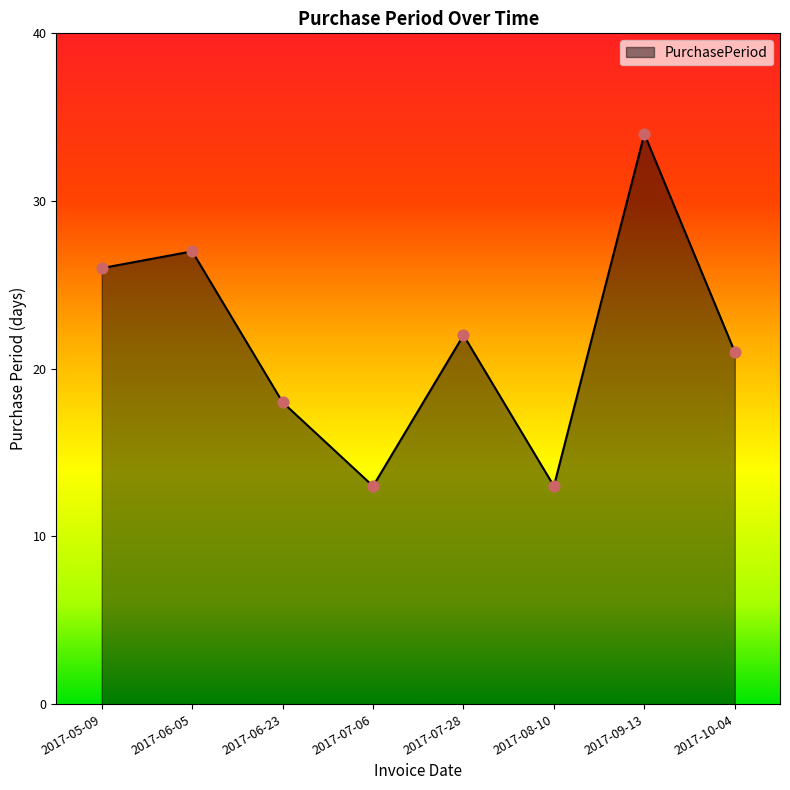

Approximately how many times larger is the value at 2017-07-06 compared to 2017-06-23?

0.7